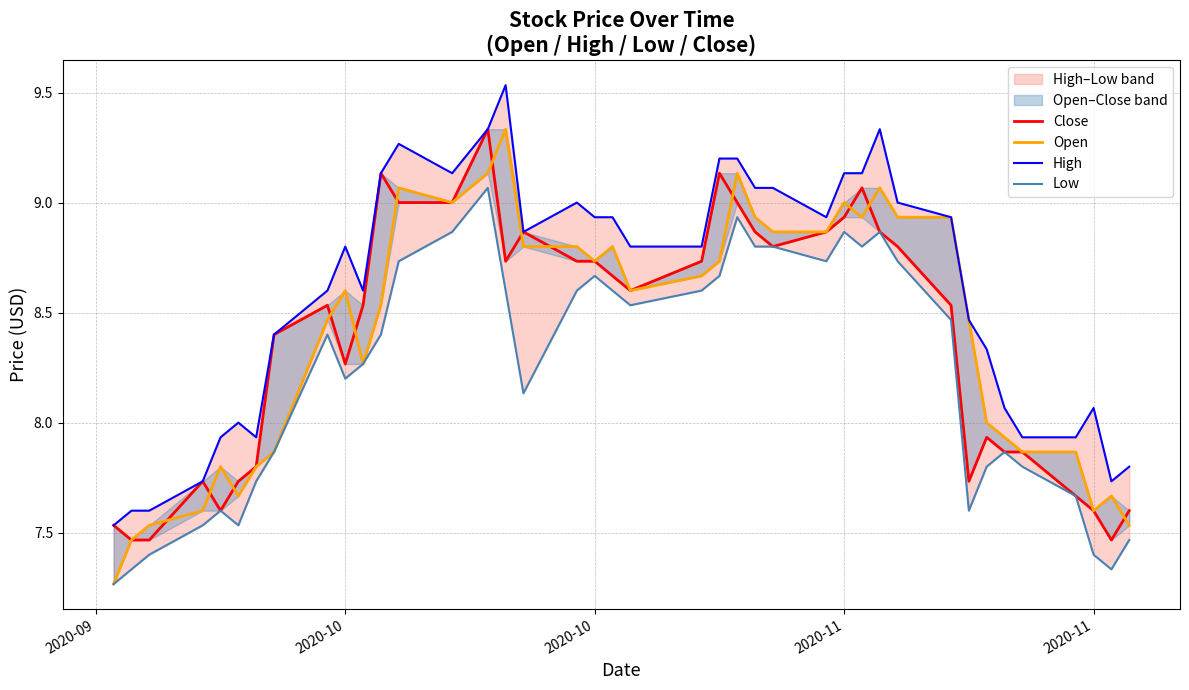

At how many categories does at least one series exceed 9?

14